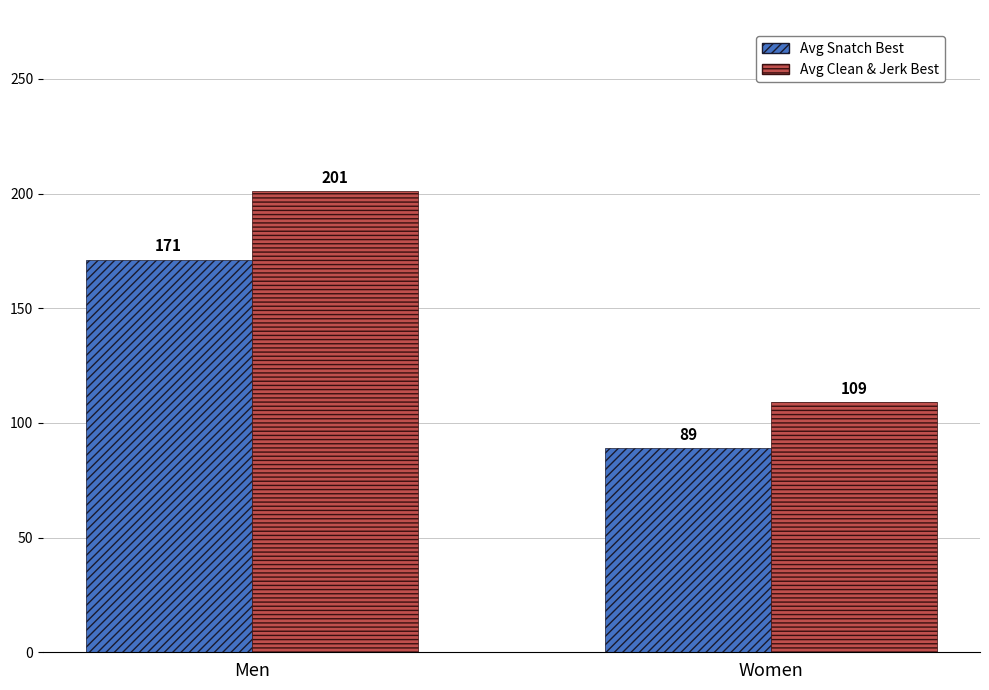

Reading right to left, extract all data points from this chart.

Avg Snatch Best: Women=89	Men=171
Avg Clean & Jerk Best: Women=109	Men=201